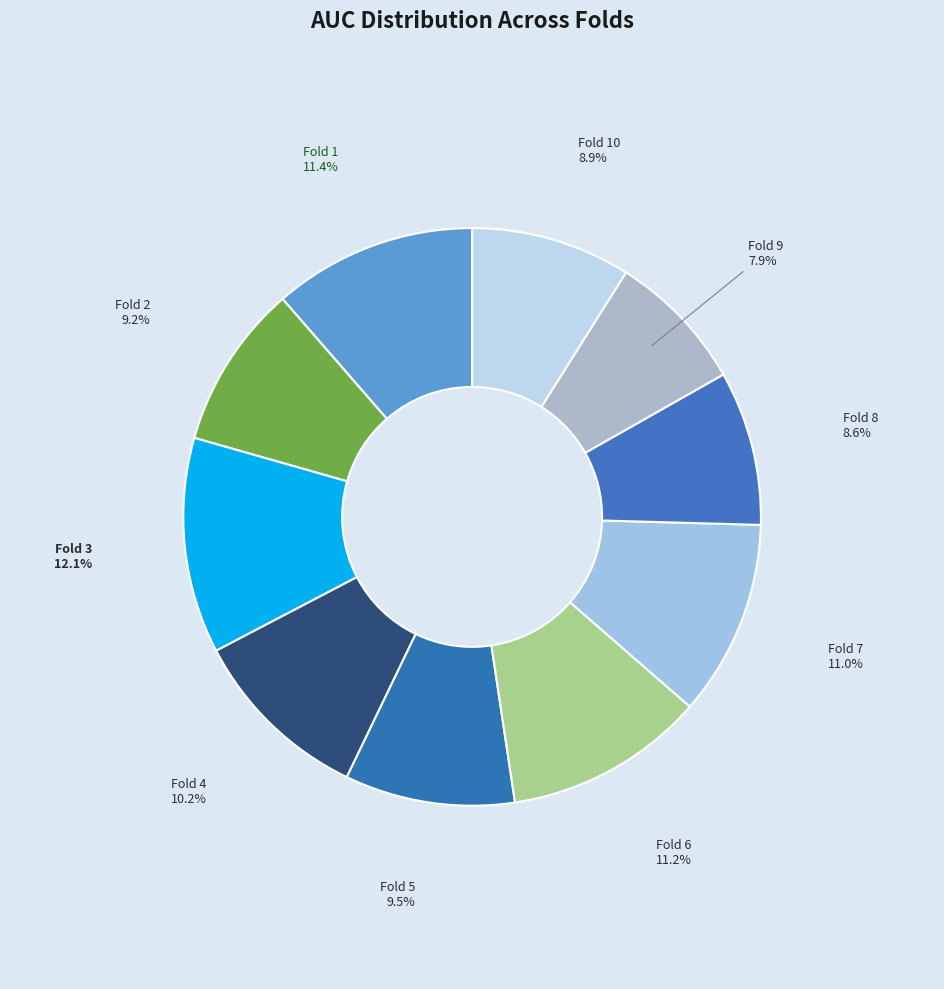

To the nearest percent, what percentage of the pie is Fold 9?

8%